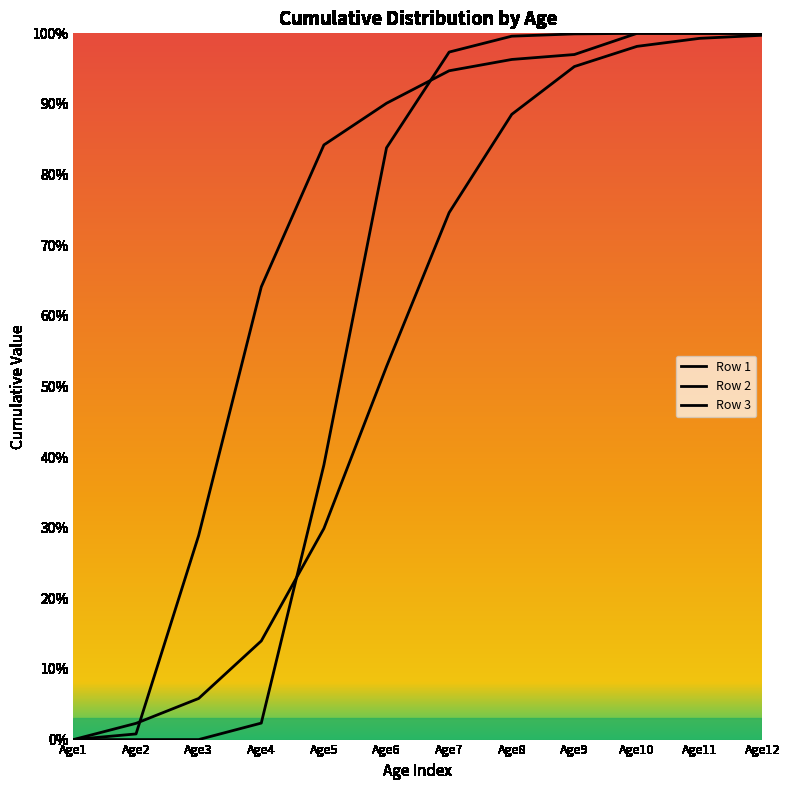

Is it true that Row 2 equals 0.2 at Age4?

False